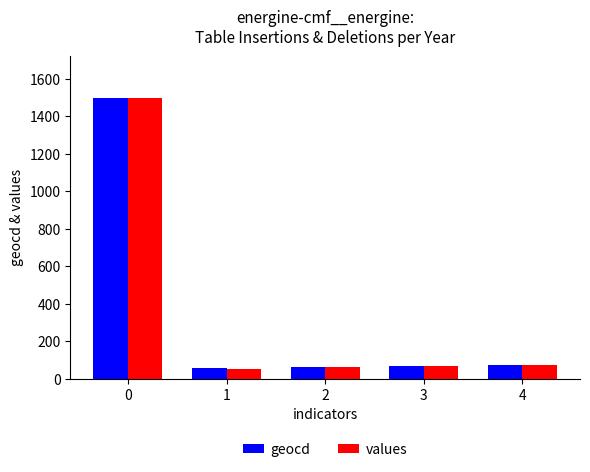

What is the value of the geocd bar at the 5th from the left?

75.0